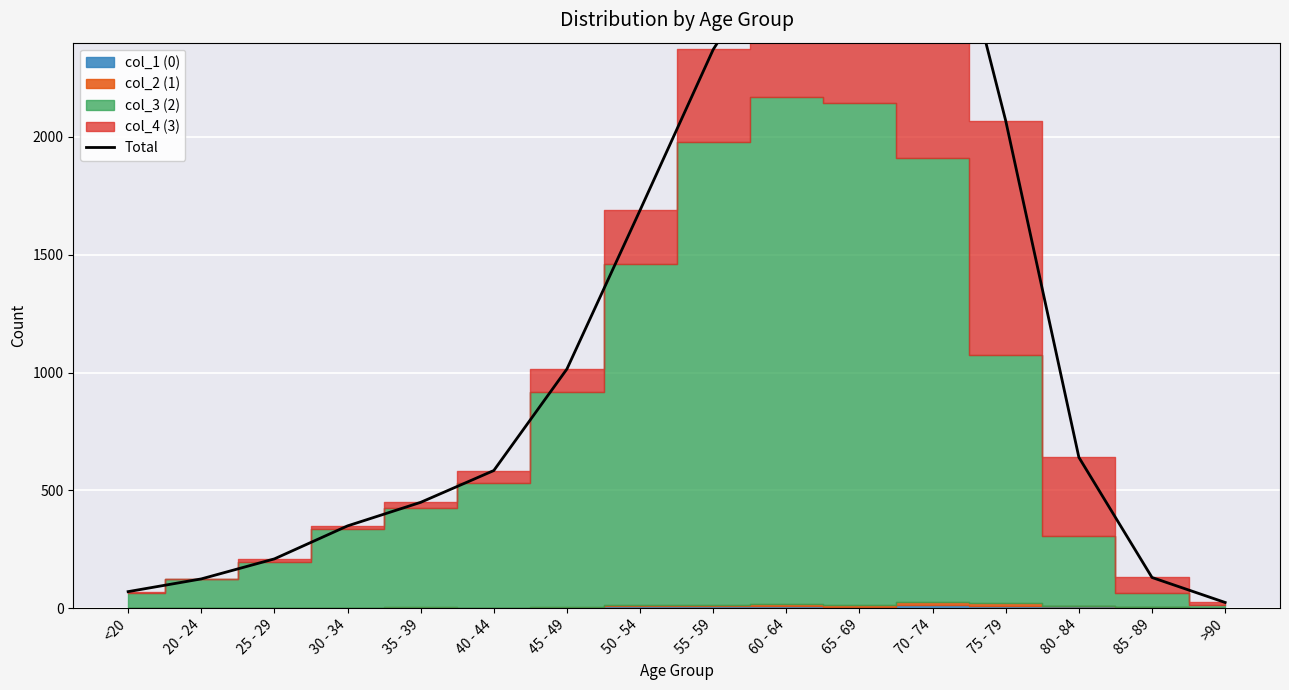

True or false: the data has more than 1 interior local peaks.

False